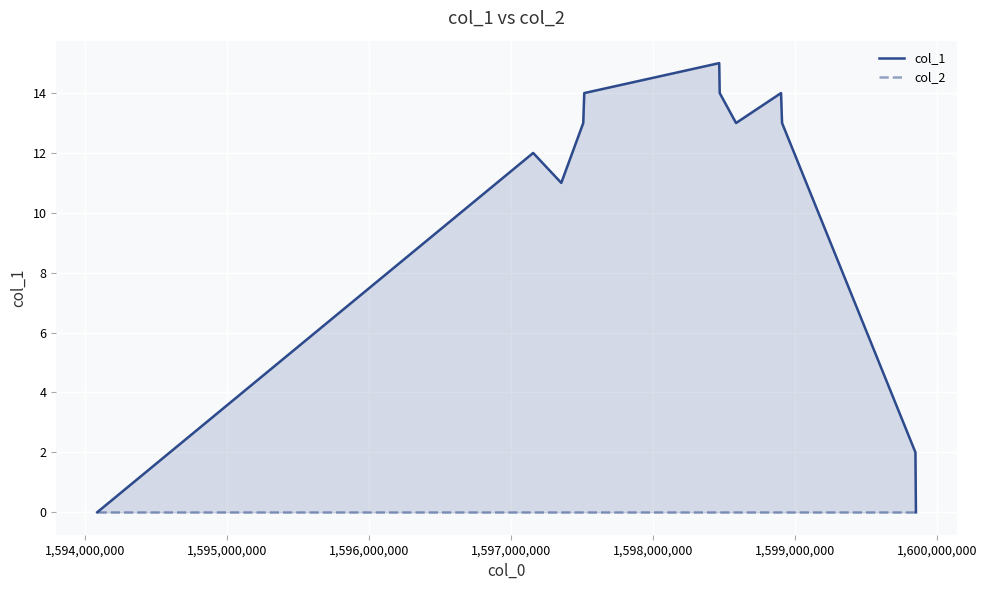

Rank the series by their average value, from highest to lowest.

col_1, col_2